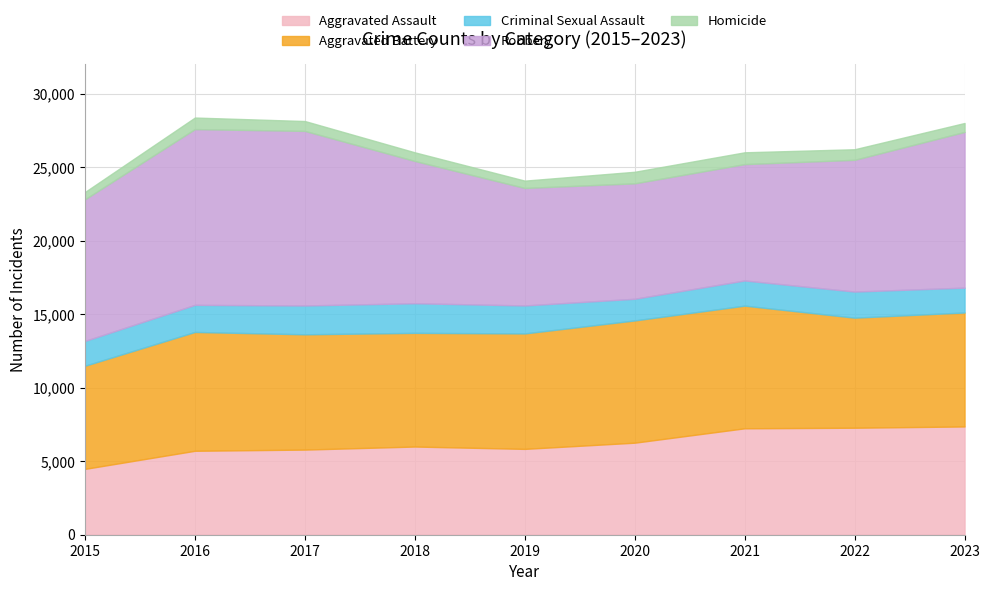

How many values in the Robbery series are below 9638?

4